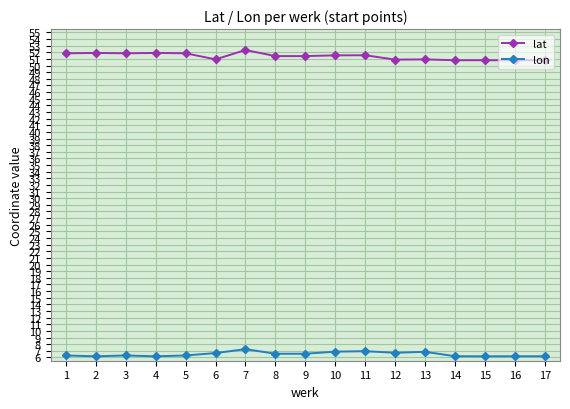

What is the spread (max minus min) of values at 2?

45.7